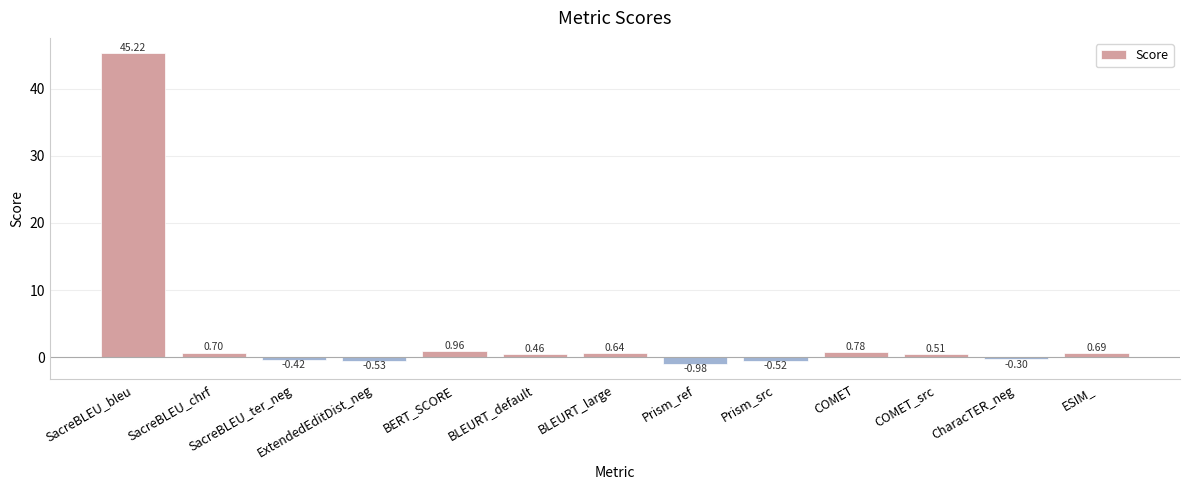

List the labels in order of value, smallest first.

Prism_ref, ExtendedEditDist_neg, Prism_src, SacreBLEU_ter_neg, CharacTER_neg, BLEURT_default, COMET_src, BLEURT_large, ESIM_, SacreBLEU_chrf, COMET, BERT_SCORE, SacreBLEU_bleu